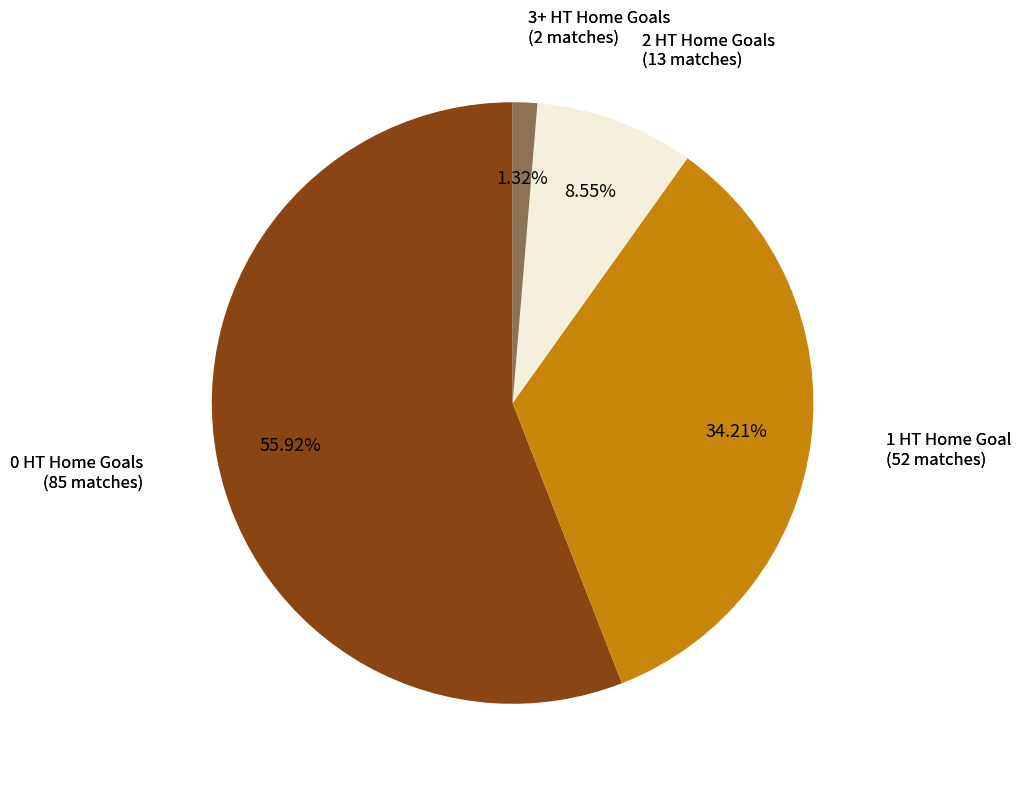

Is there any slice that represents more than half of the pie?

Yes